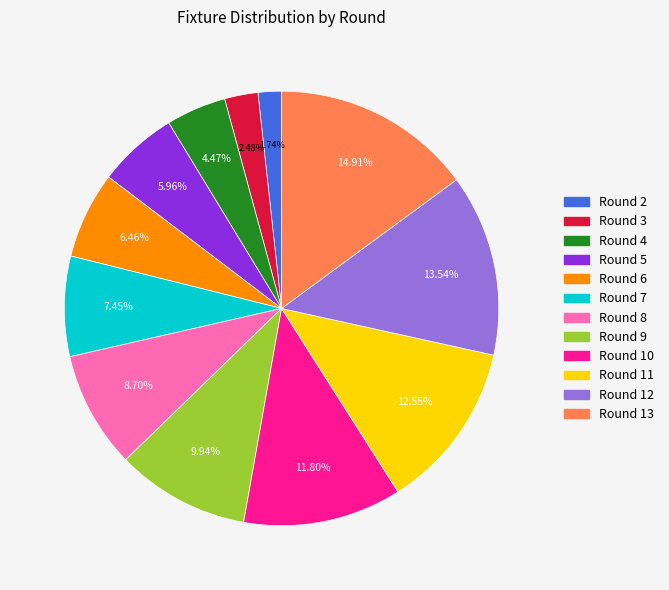

What percentage is NOT represented by Round 8?

91.3%